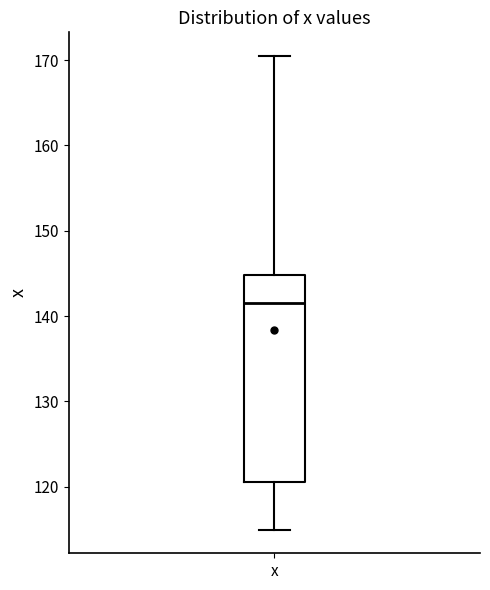

Transcribe this box plot: give where the median line is, the range the box spans, and where the two whiskers end, as read against the y-axis. The values are not printed on the chart, so give them approximately, as read against the axis.

median 142, box 121 to 145, whiskers 115 to 170